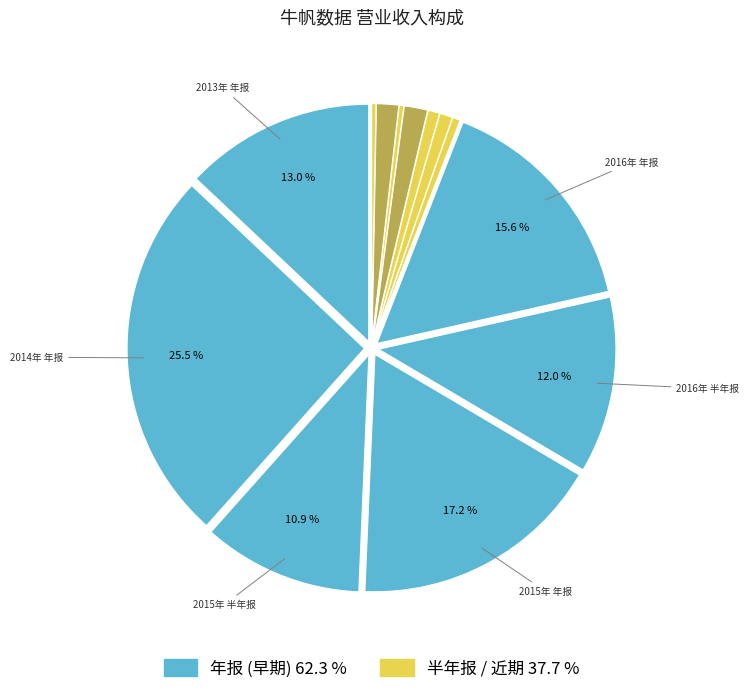

To the nearest percent, what is the difference between the largest and smallest slice percentages?

25%